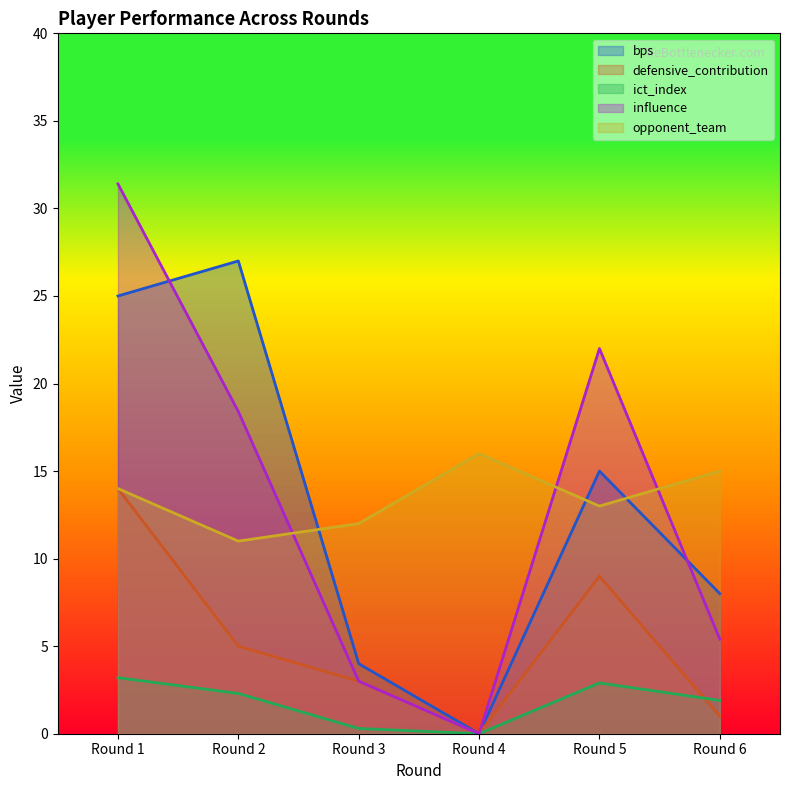

Read the ict_index value at Round 1.

3.2